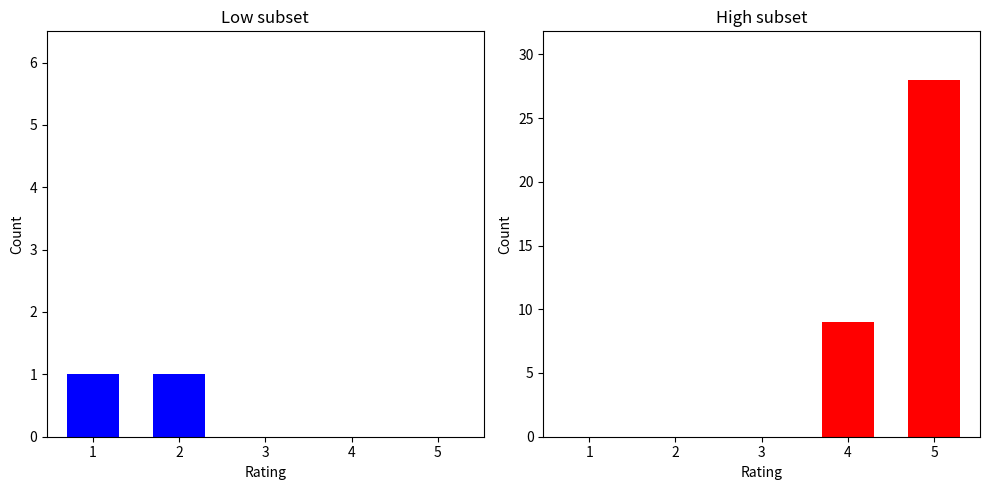

True or false: High subset has a value of 0 at 2.

True